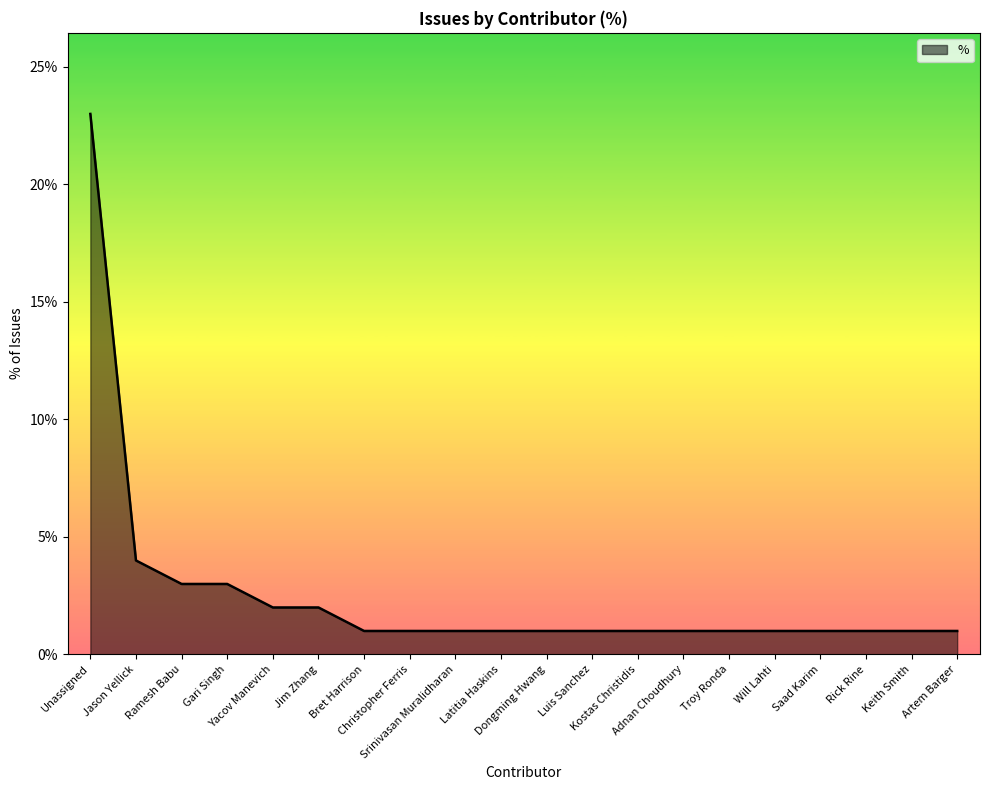

List the labels in order of value, largest first.

Unassigned, Jason Yellick, Ramesh Babu, Gari Singh, Yacov Manevich, Jim Zhang, Bret Harrison, Christopher Ferris, Srinivasan Muralidharan, Latitia Haskins, Dongming Hwang, Luis Sanchez, Kostas Christidis, Adnan Choudhury, Troy Ronda, Will Lahti, Saad Karim, Rick Rine, Keith Smith, Artem Barger